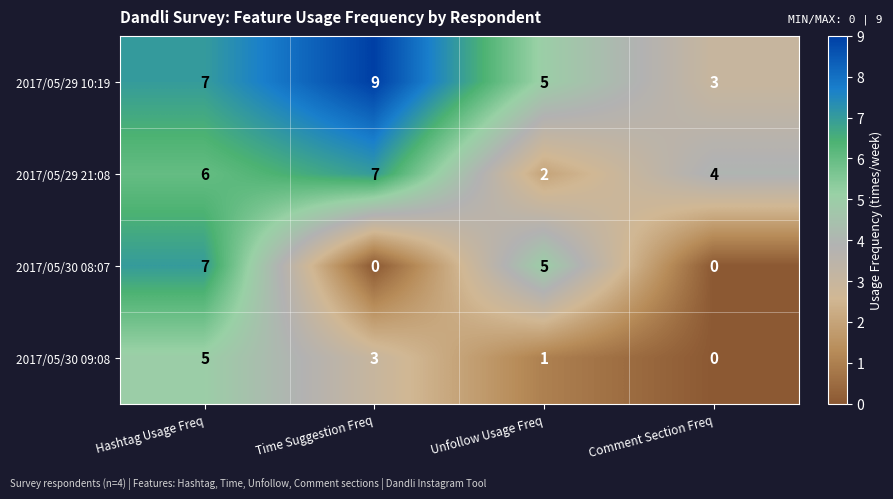

Reading left to right, extract all data points from this chart.

2017/05/29 10:19: Hashtag Usage Freq=7	Time Suggestion Freq=9	Unfollow Usage Freq=5	Comment Section Freq=3
2017/05/29 21:08: Hashtag Usage Freq=6	Time Suggestion Freq=7	Unfollow Usage Freq=2	Comment Section Freq=4
2017/05/30 08:07: Hashtag Usage Freq=7	Time Suggestion Freq=0	Unfollow Usage Freq=5	Comment Section Freq=0
2017/05/30 09:08: Hashtag Usage Freq=5	Time Suggestion Freq=3	Unfollow Usage Freq=1	Comment Section Freq=0